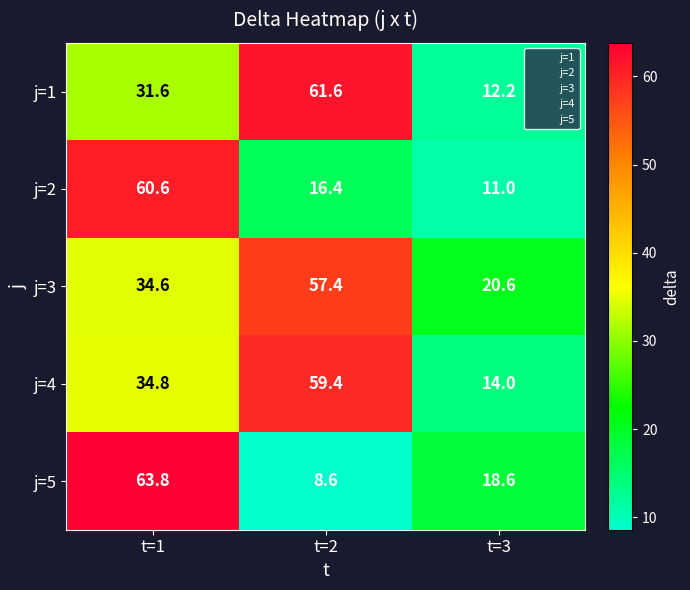

Reading left to right, transcribe all the data shown in this chart.

j=1: 31.6	61.6	12.2
j=2: 60.6	16.4	11.0
j=3: 34.6	57.4	20.6
j=4: 34.8	59.4	14.0
j=5: 63.8	8.6	18.6